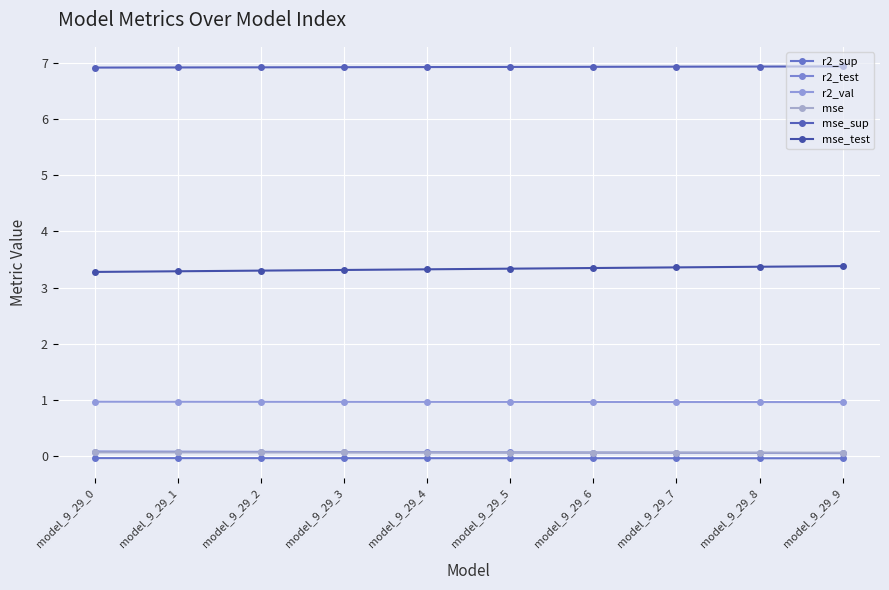

Which category has the lowest value in the r2_val series?

model_9_29_9